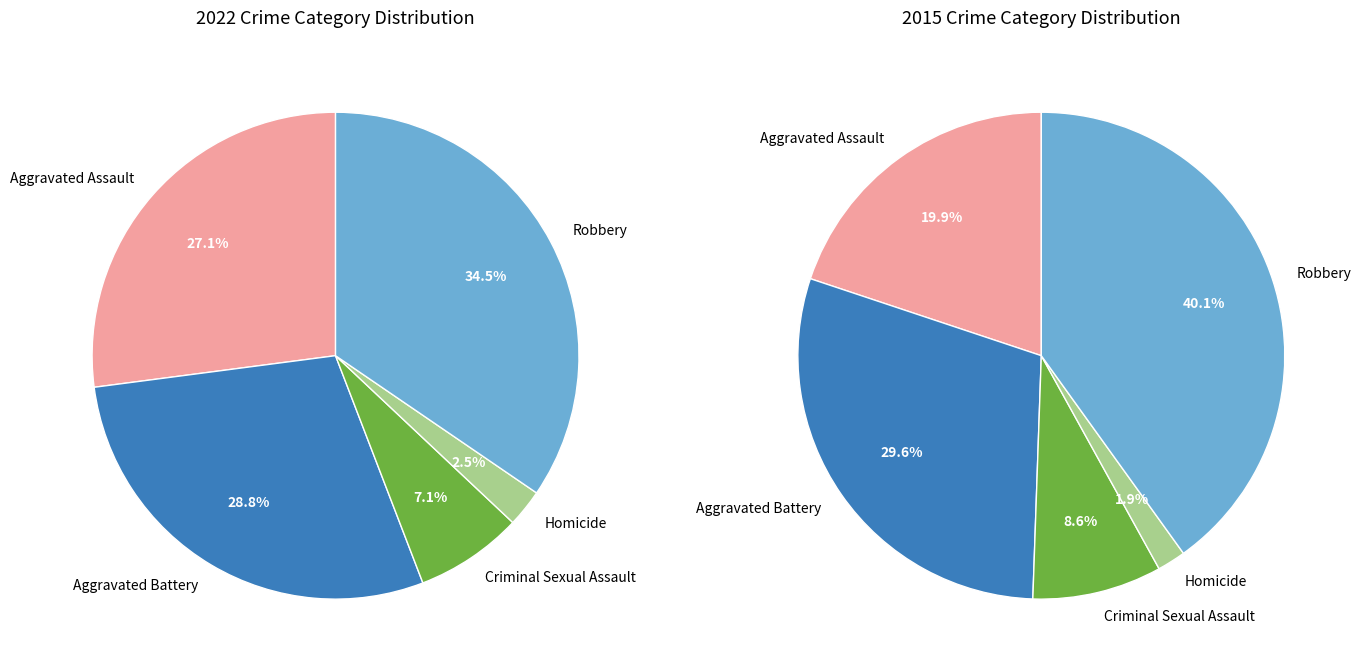

Does any single category account for the majority?

No